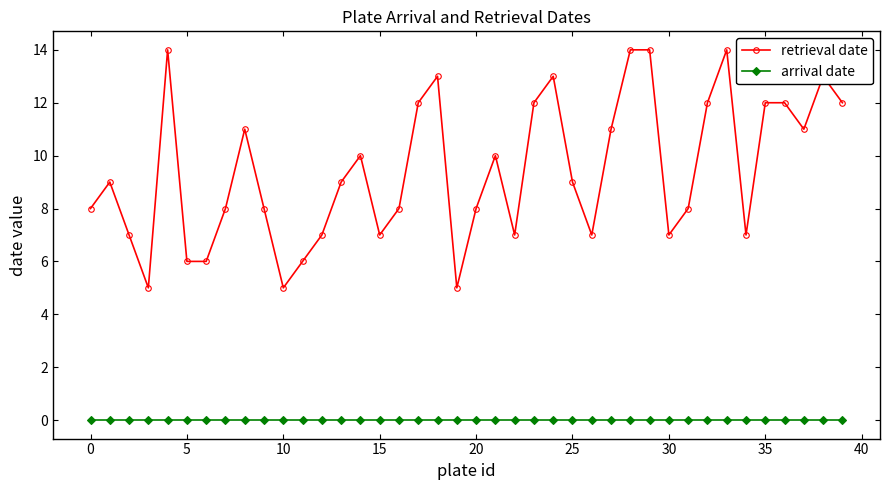

Reading left to right, extract all data points from this chart.

retrieval date: 8	9	7	5	14	6	6	8	11	8	5	6	7	9	10	7	8	12	13	5	8	10	7	12	13	9	7	11	14	14	7	8	12	14	7	12	12	11	13	12
arrival date: 0	0	0	0	0	0	0	0	0	0	0	0	0	0	0	0	0	0	0	0	0	0	0	0	0	0	0	0	0	0	0	0	0	0	0	0	0	0	0	0